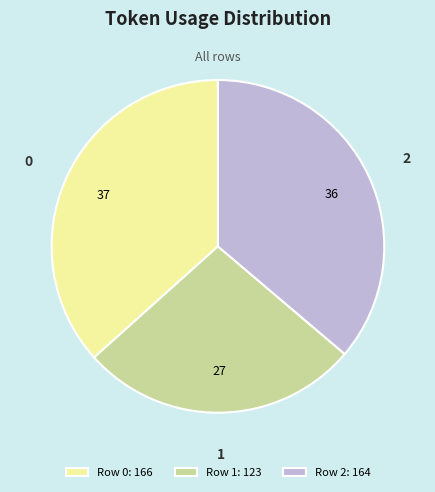

Is there any slice that represents more than half of the pie?

No